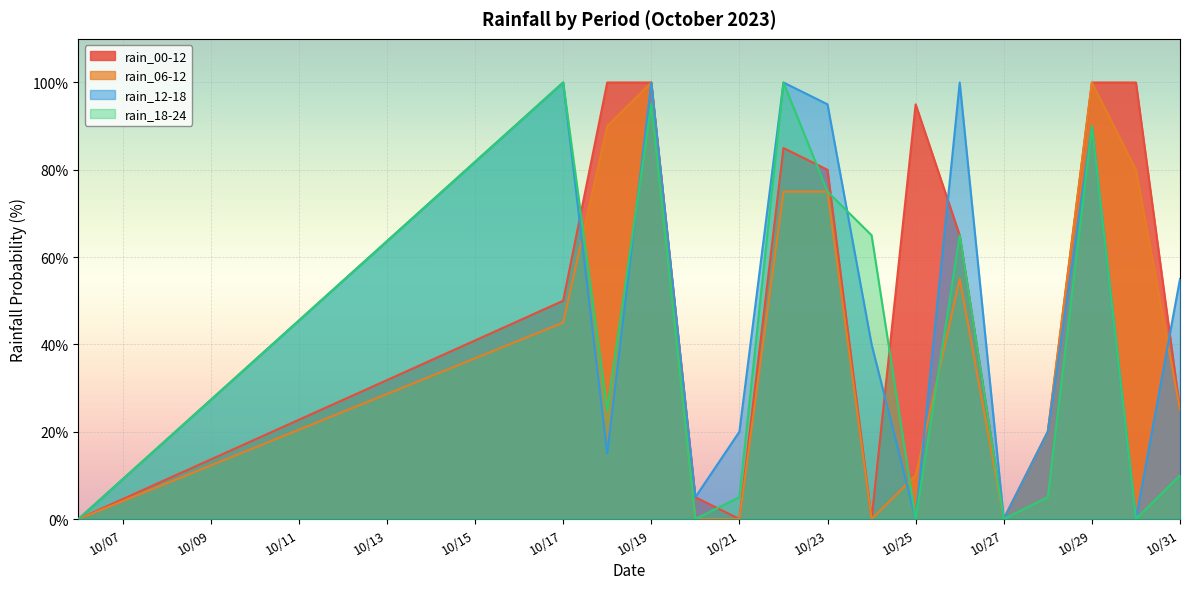

List the series in order of their peak value, highest first.

rain_00-12, rain_06-12, rain_12-18, rain_18-24